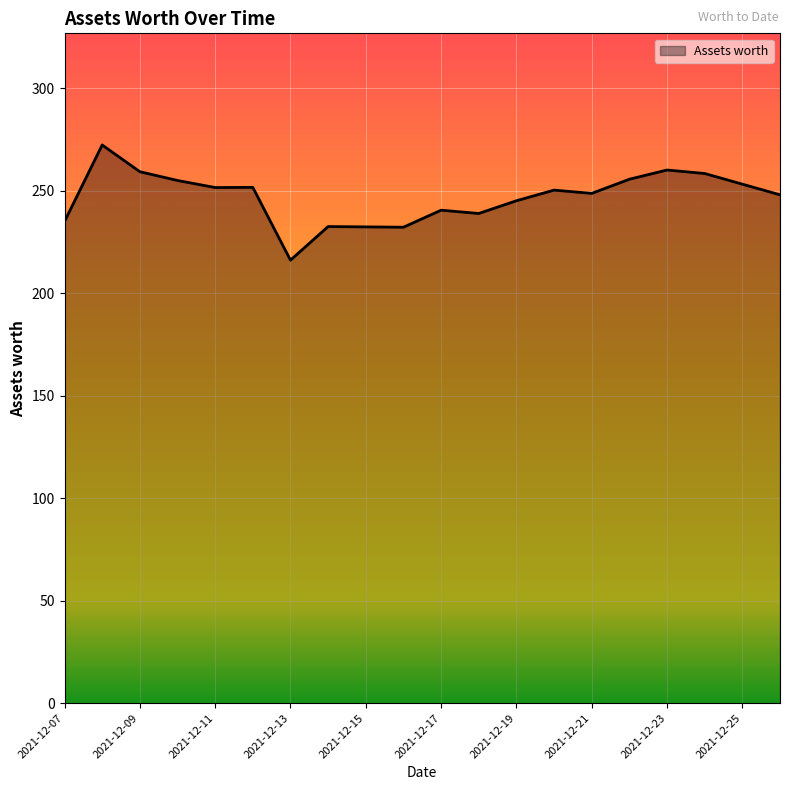

What is the greatest value displayed?

272.3